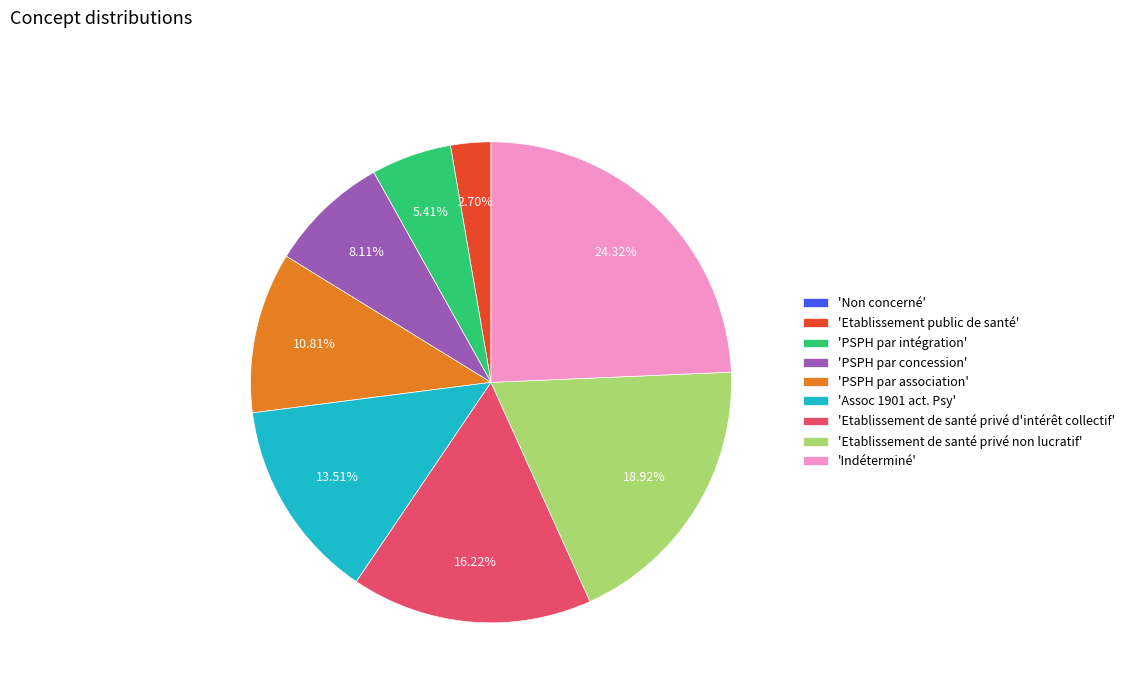

Which slice is the largest?

'Indéterminé'